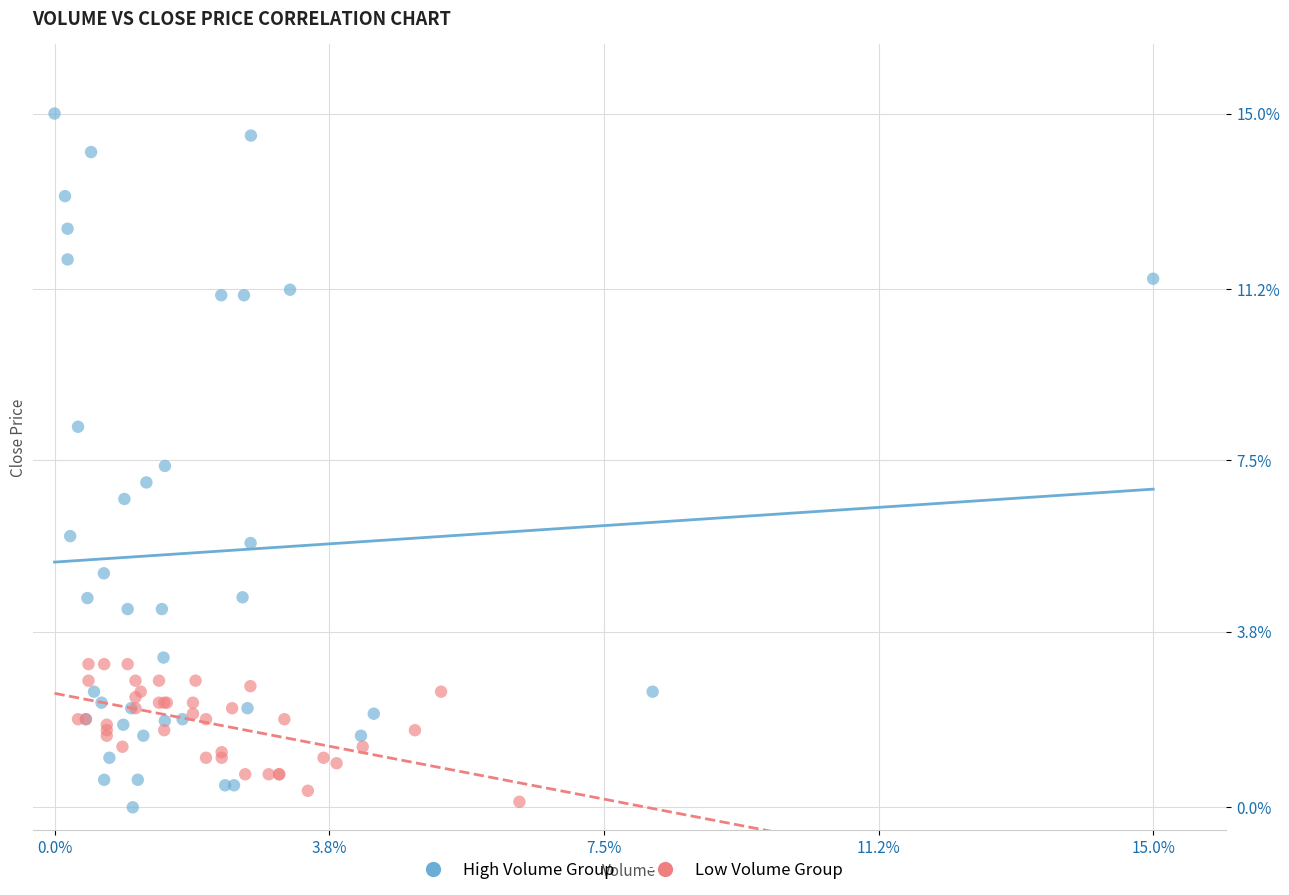

Which series reaches the maximum Y coordinate?

High Volume Group